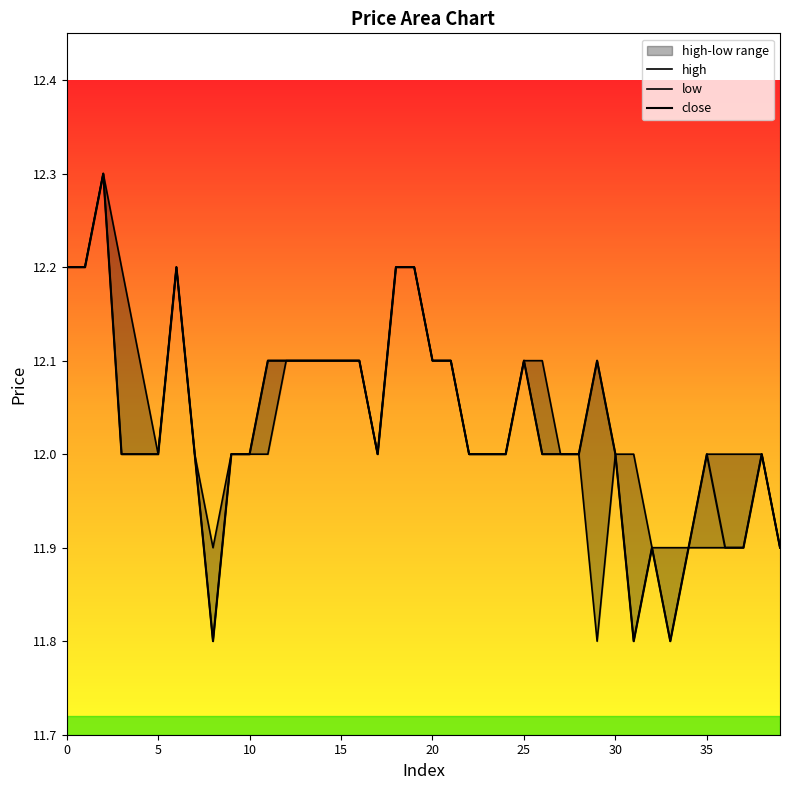

What is the spread (max minus min) of values at 36?

0.1